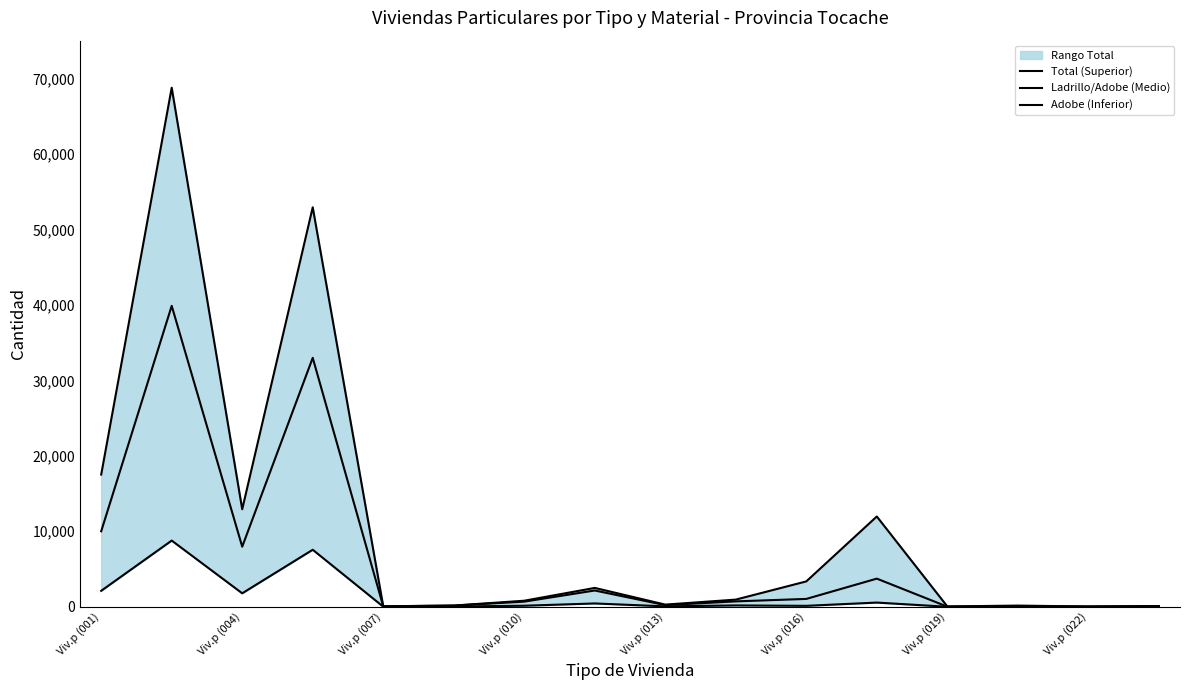

What is the sum of all Adobe (Inferior) values?

21763.6